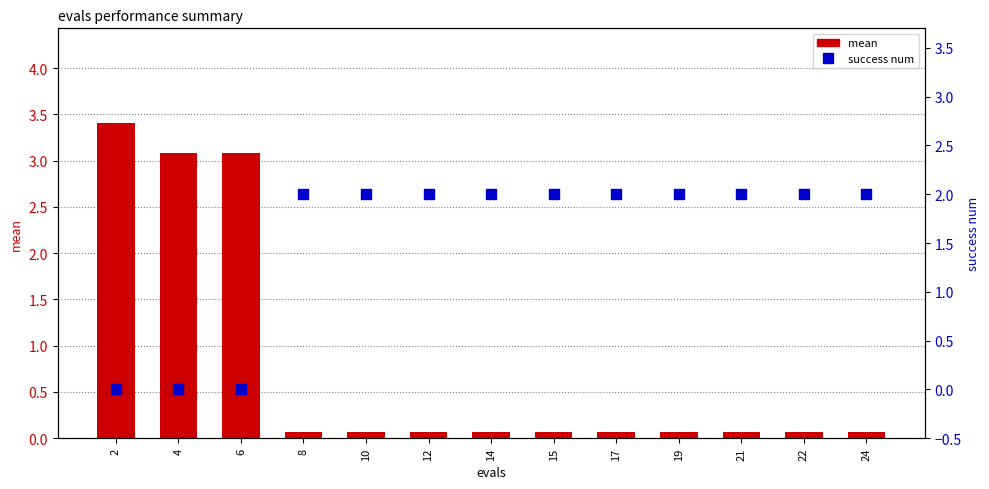

At which category is the sum across all series the highest?

2